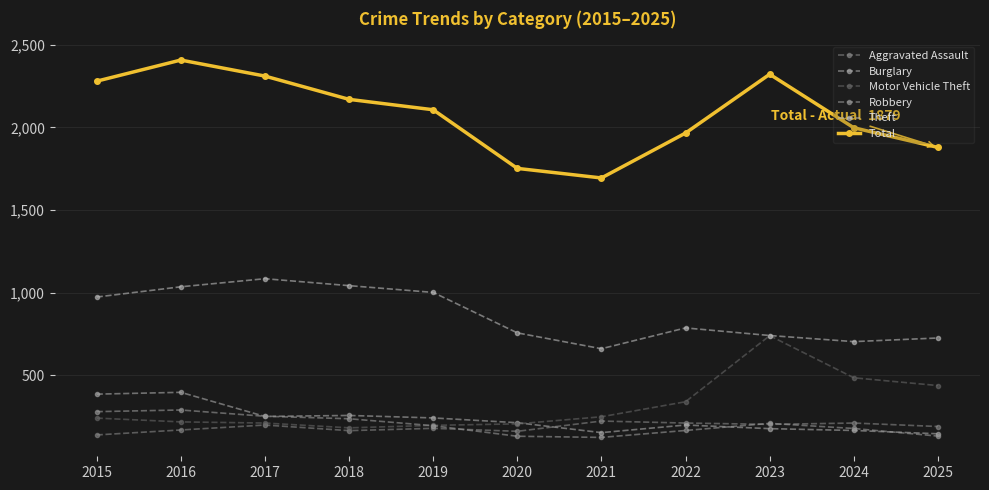

Which series changed the most between 2017 and 2019?

Total